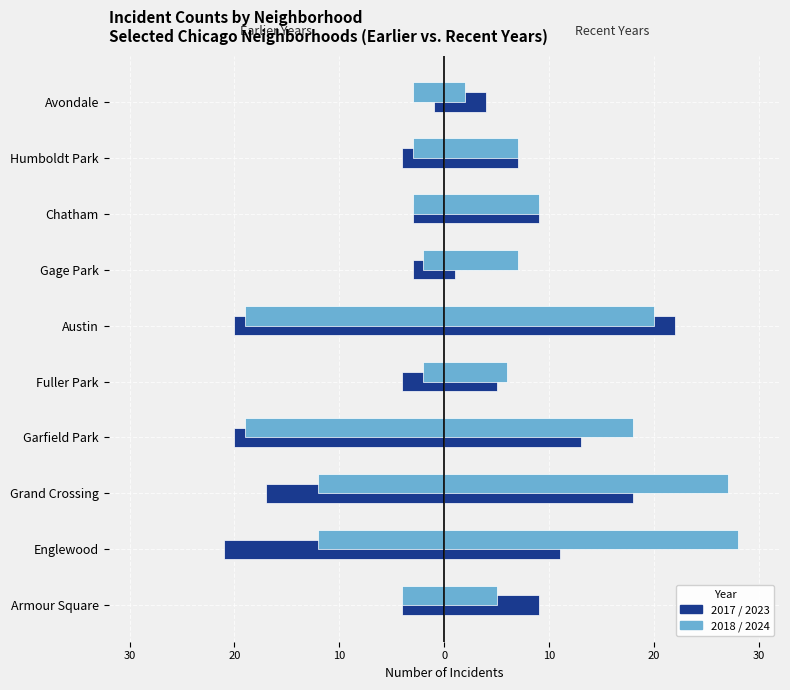

What position from the left is Avondale?

10